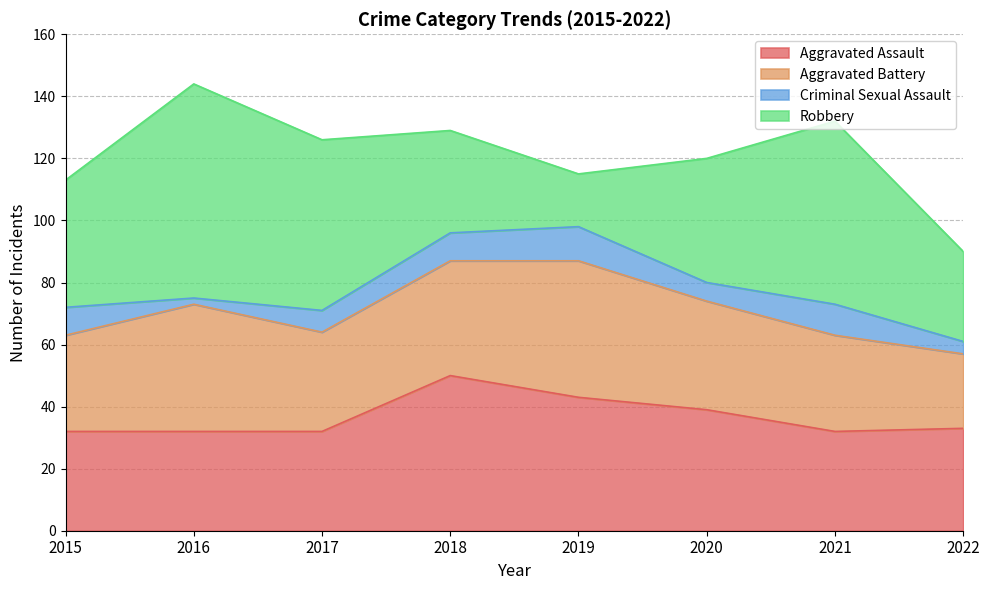

What is the maximum value for Criminal Sexual Assault?

11